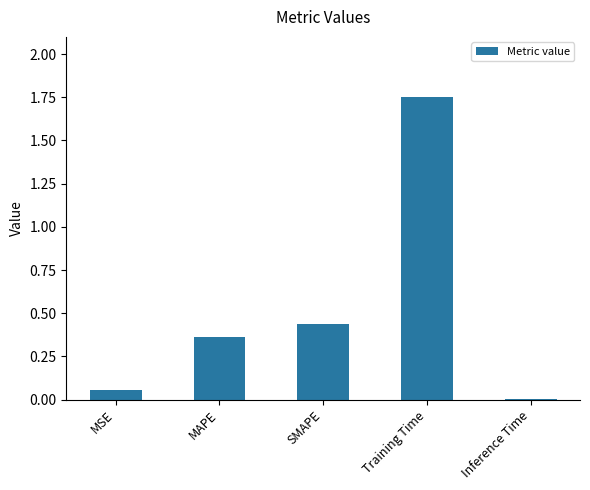

What is the change in value from MSE to Training Time?

+1.7